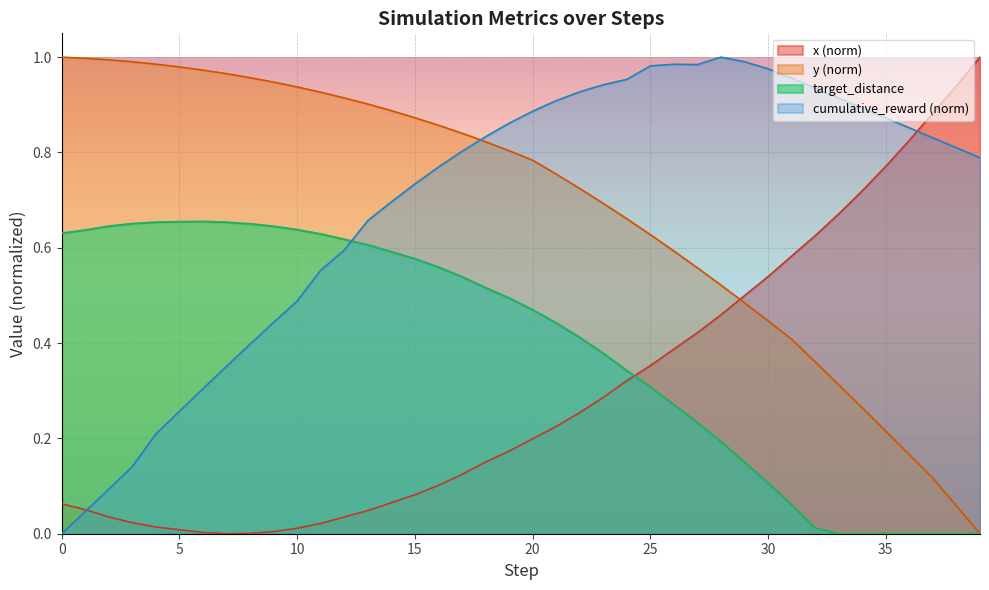

What is the difference between the maximum and minimum values in the cumulative_reward series?

1.0